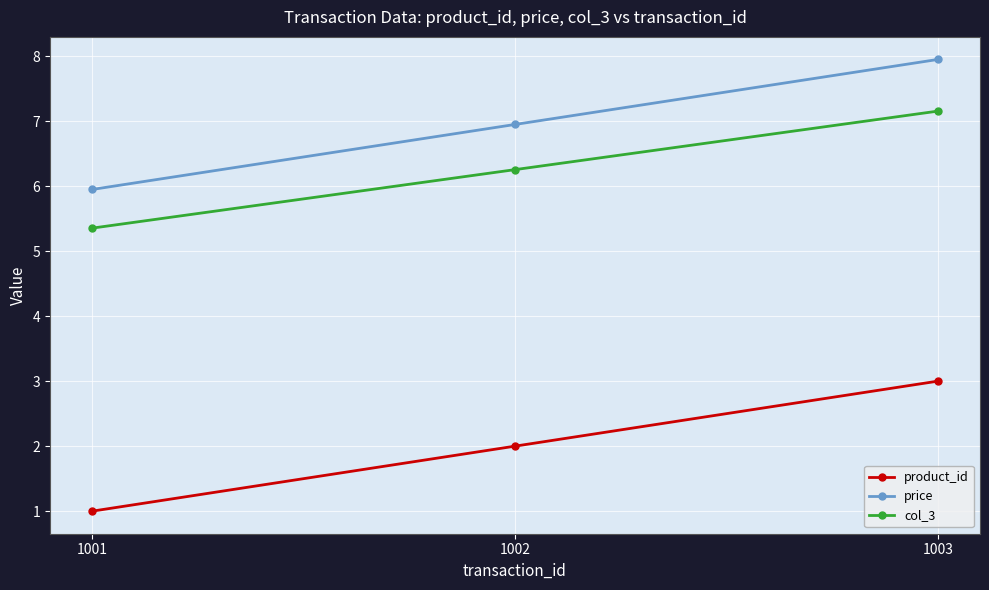

What is the value of the price point at the 1st from the left?

6.0